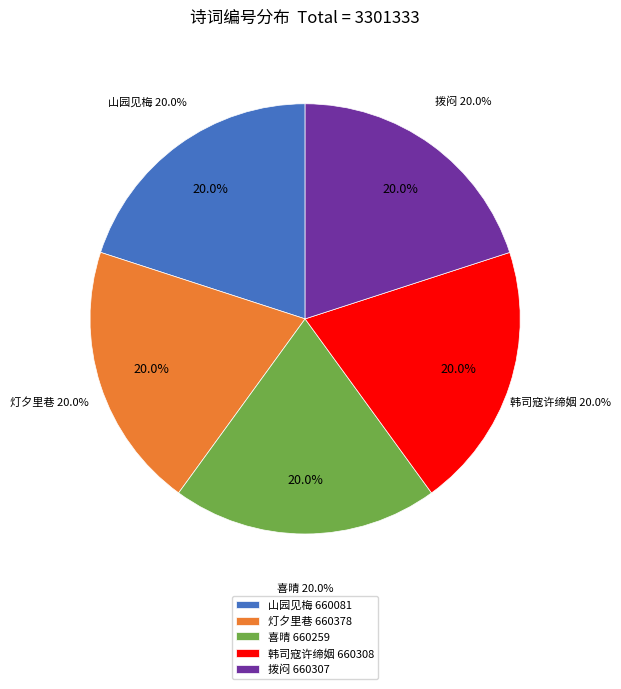

Do 拨闷用前韵柬雪湖 and 灯夕里巷甚哗婿汝才与儿辈闭户诵习不辍予甚喜用前韵柬雪湖 together represent more than half of the pie?

No